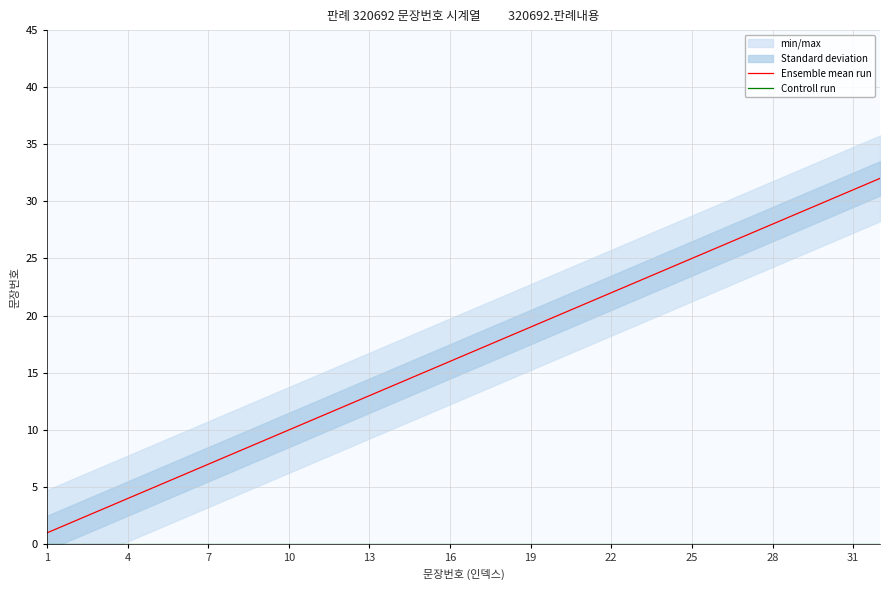

At which label is Ensemble mean run closest to 16?

16